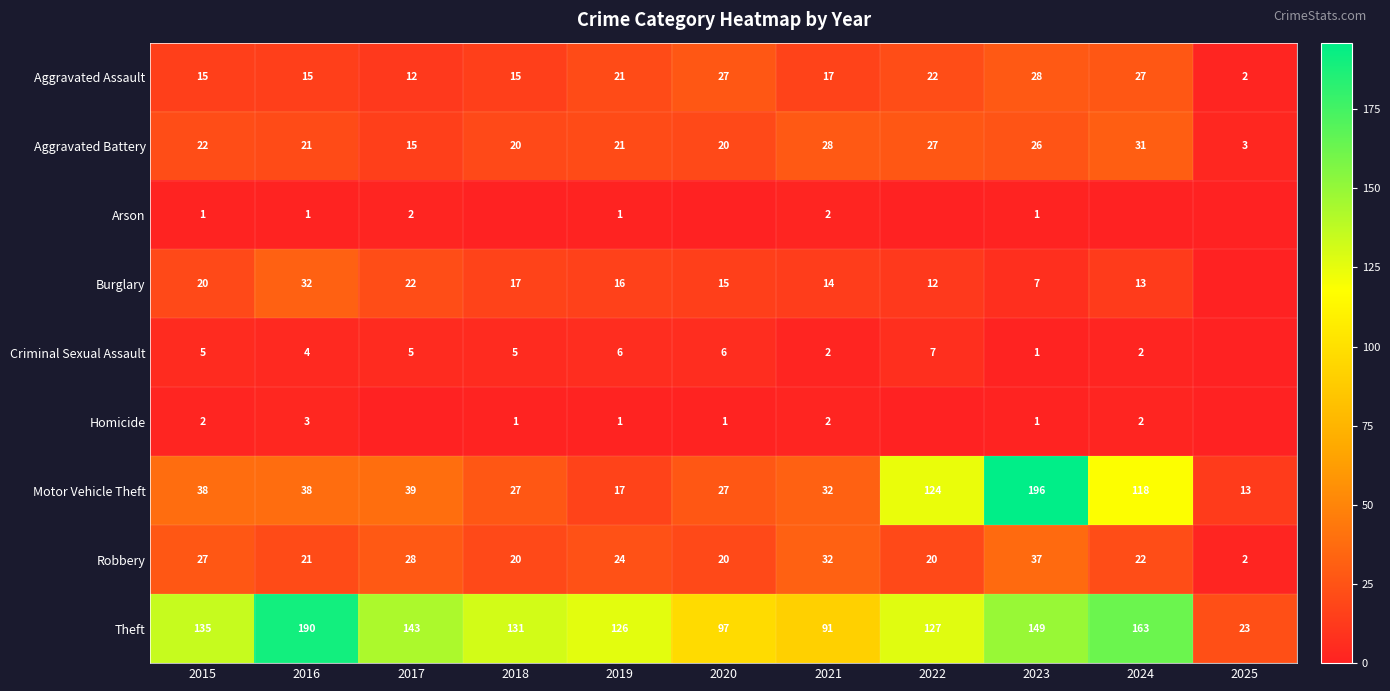

What is the difference between the second highest and minimum values in the Theft series?

140